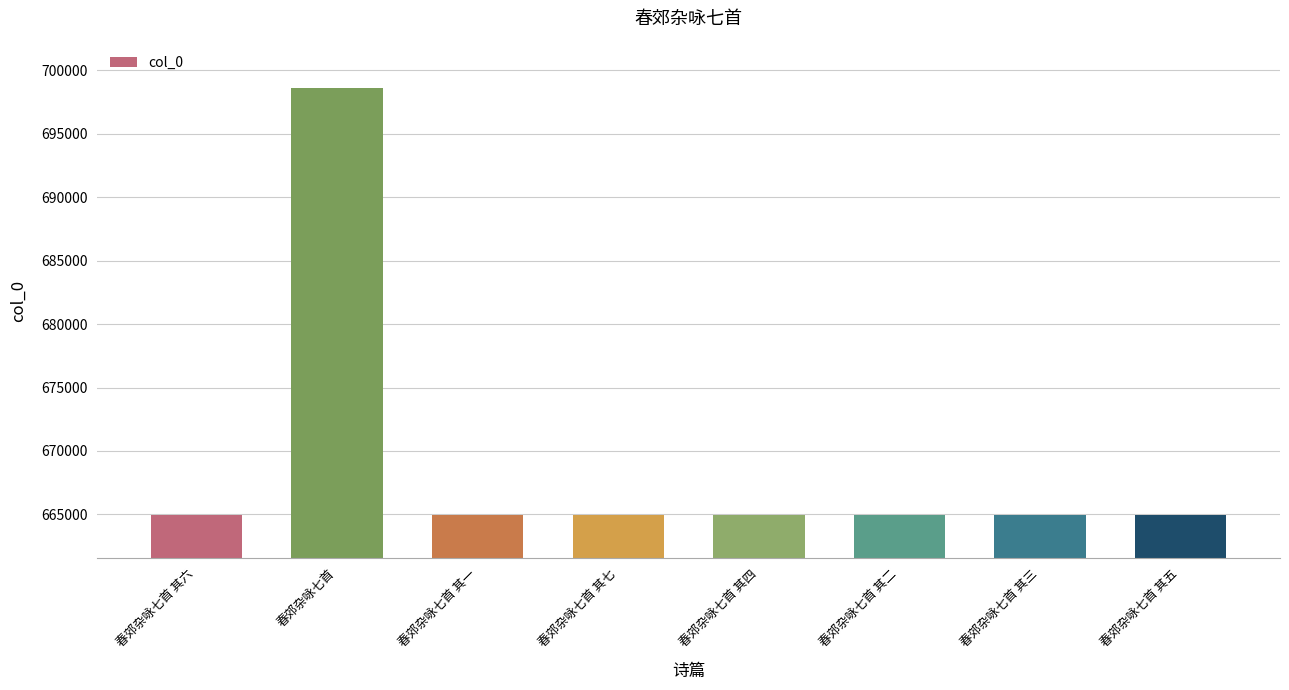

The chart shows a value of 698638 at 春郊杂咏七首. True or false?

True